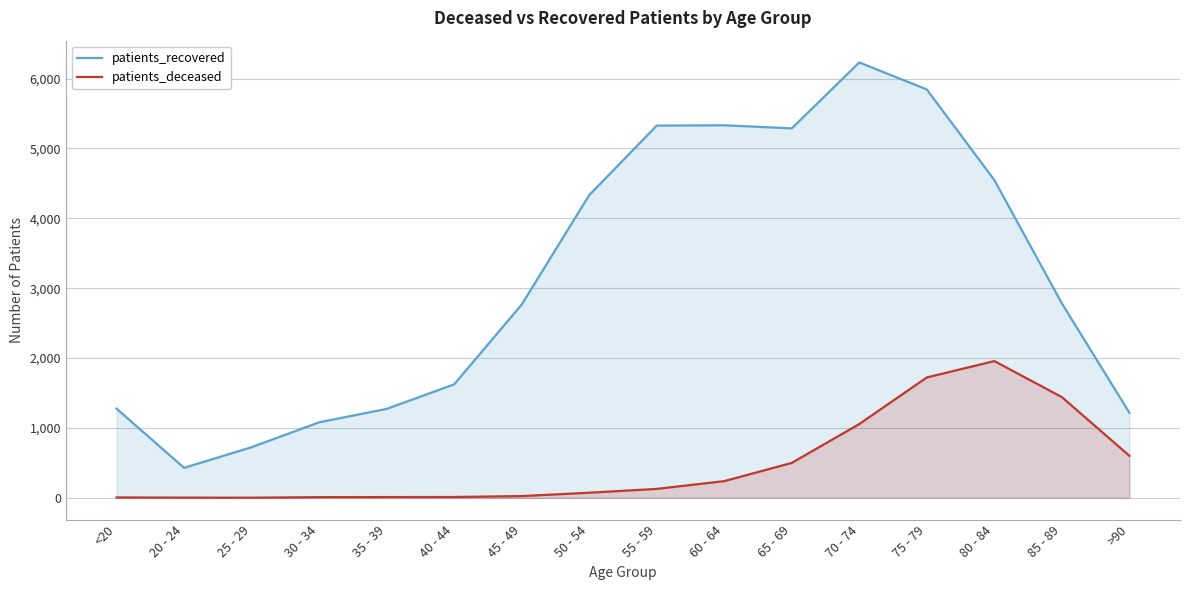

At which label does patients_deceased reach its minimum?

25 - 29